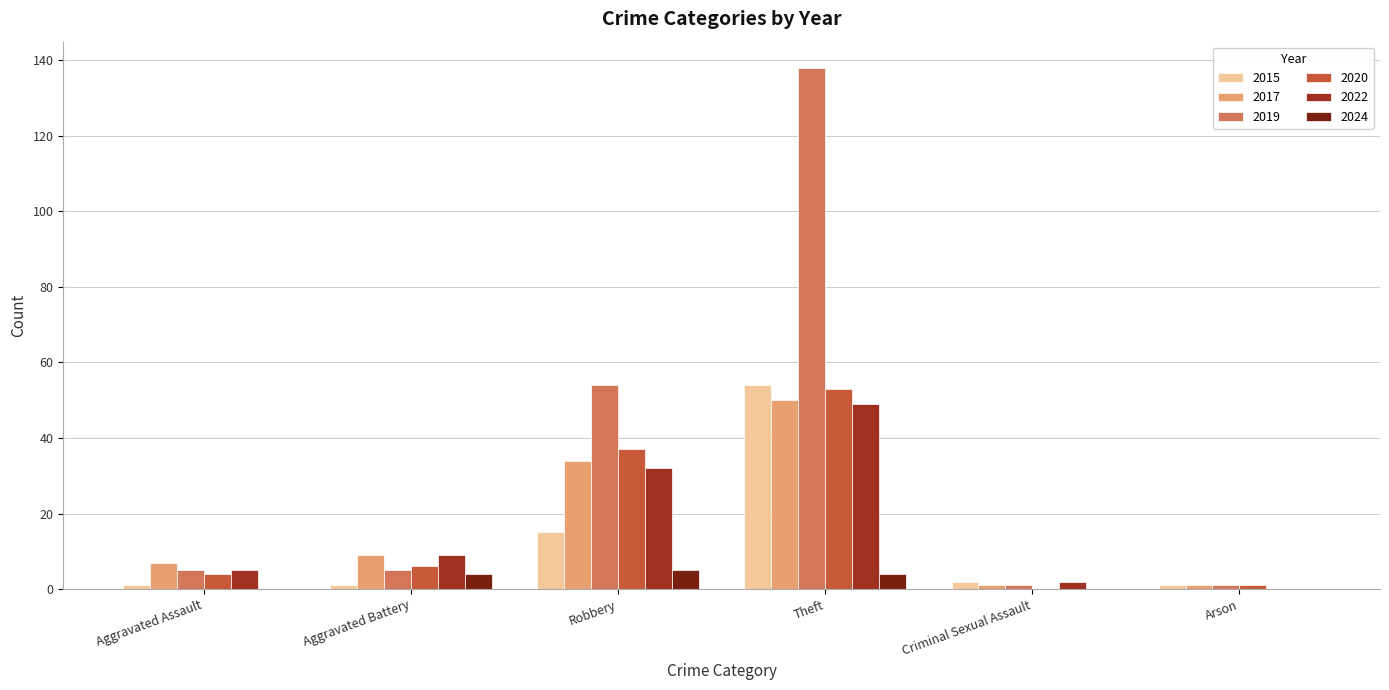

What is the sum of all 2022 values?

97